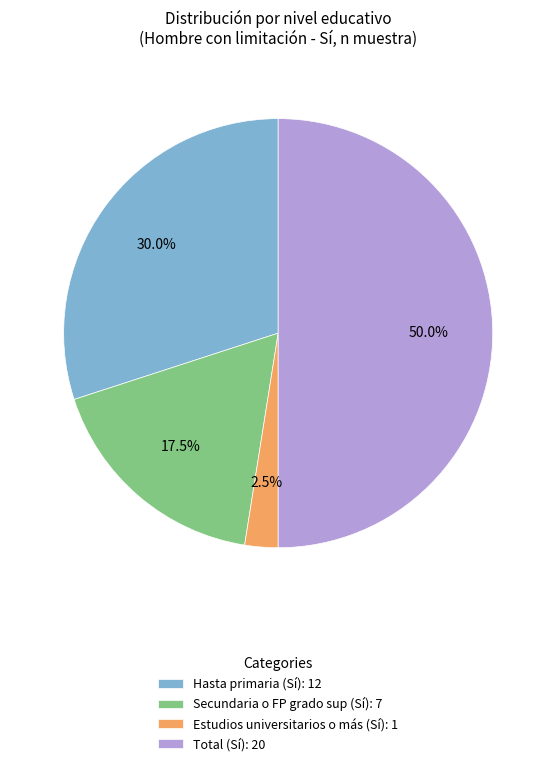

Between Hasta primaria and Estudios universitarios o más, which is larger?

Hasta primaria